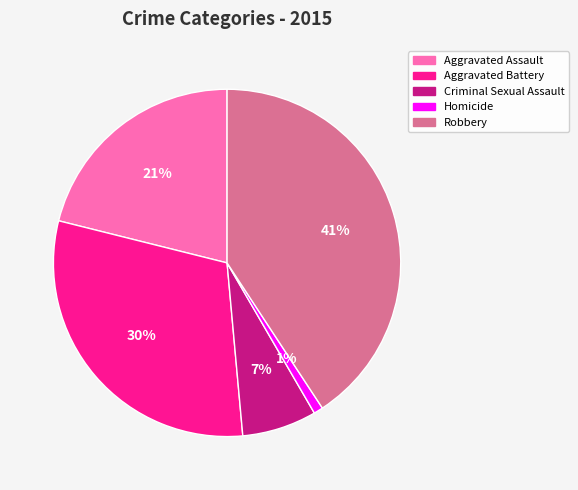

What is the largest slice in the pie chart?

Robbery